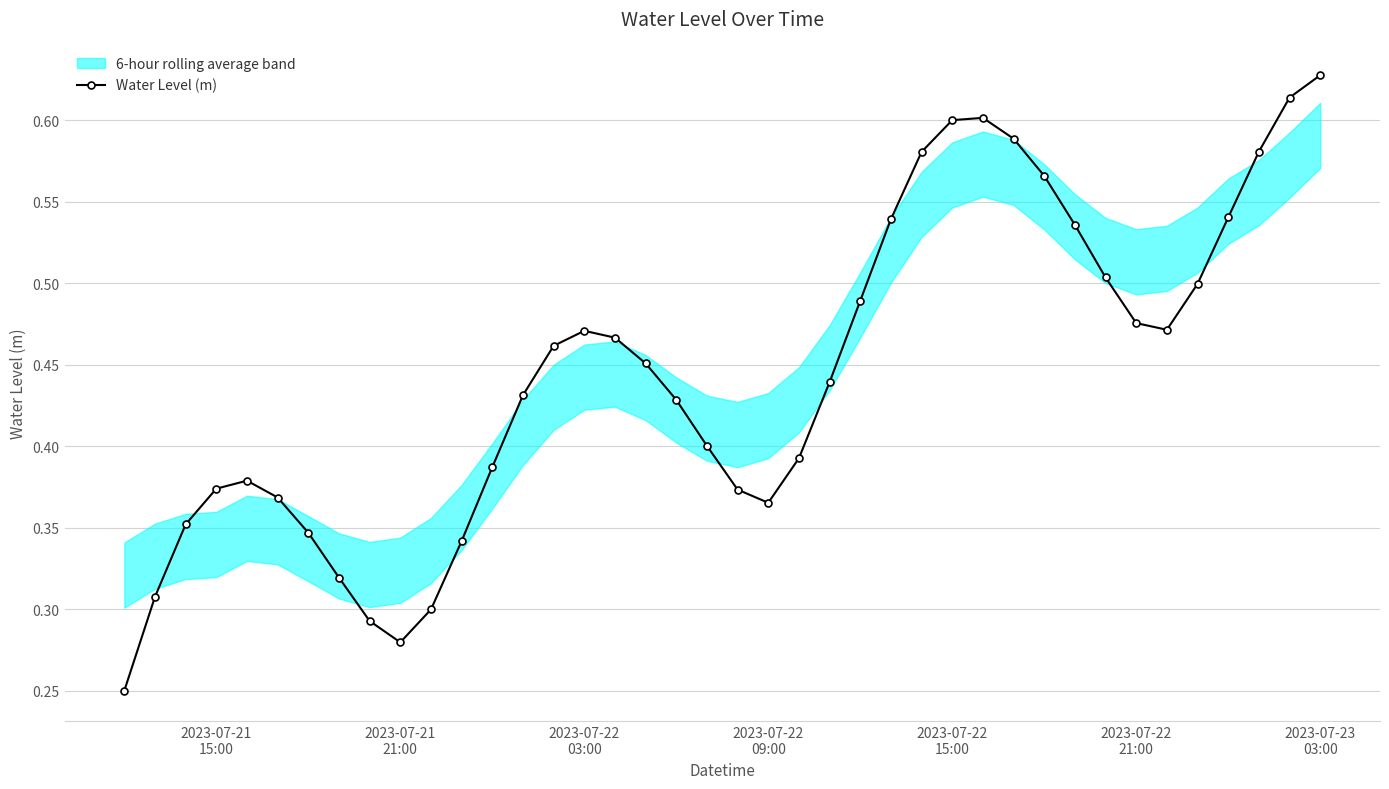

True or false: there are more than 2 points higher than both neighbors.

True